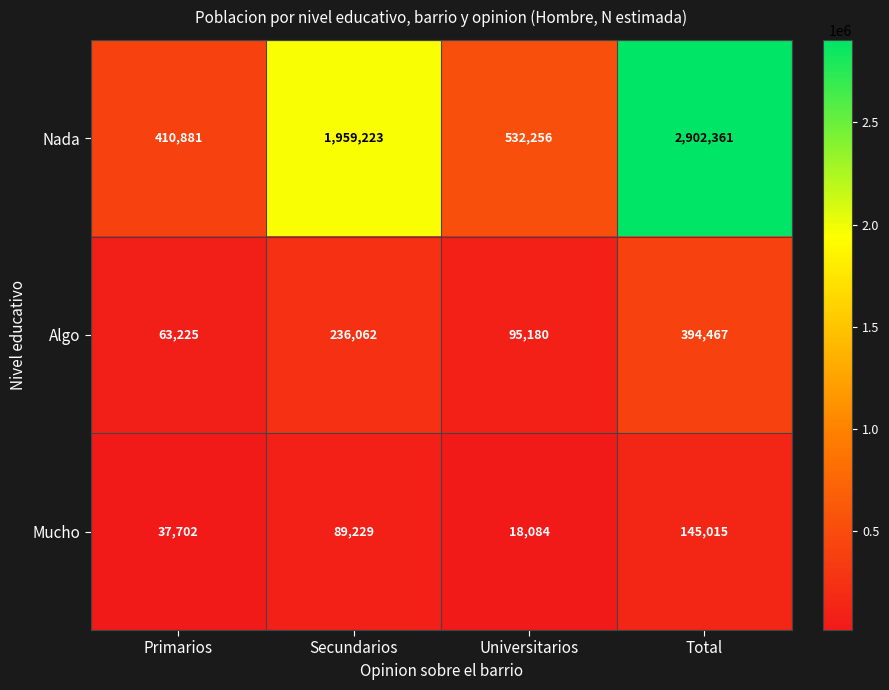

What is the difference between the Mucho values at Universitarios and Total?

126931